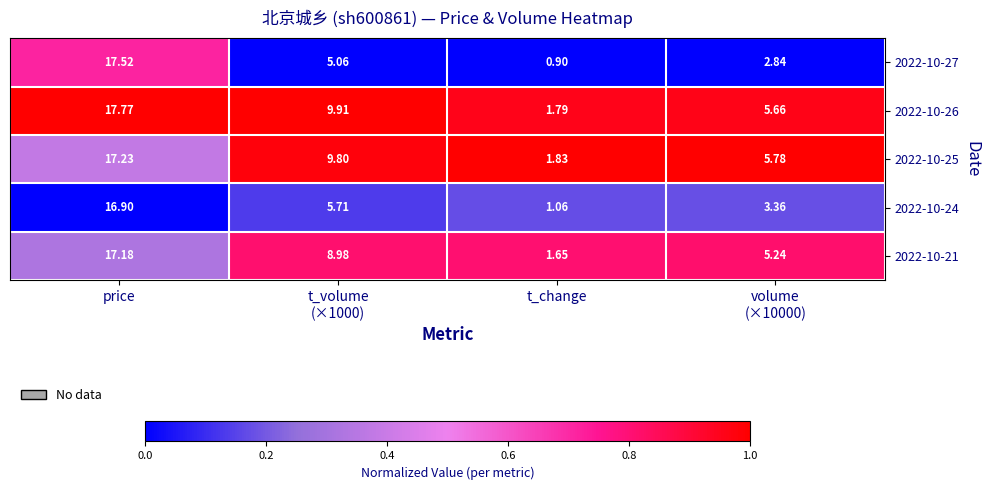

Rank the series by their maximum value, from highest to lowest.

2022-10-26, 2022-10-27, 2022-10-25, 2022-10-21, 2022-10-24